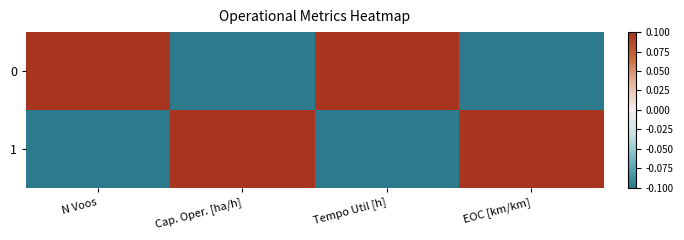

At which category is the sum across all series the highest?

N Voos